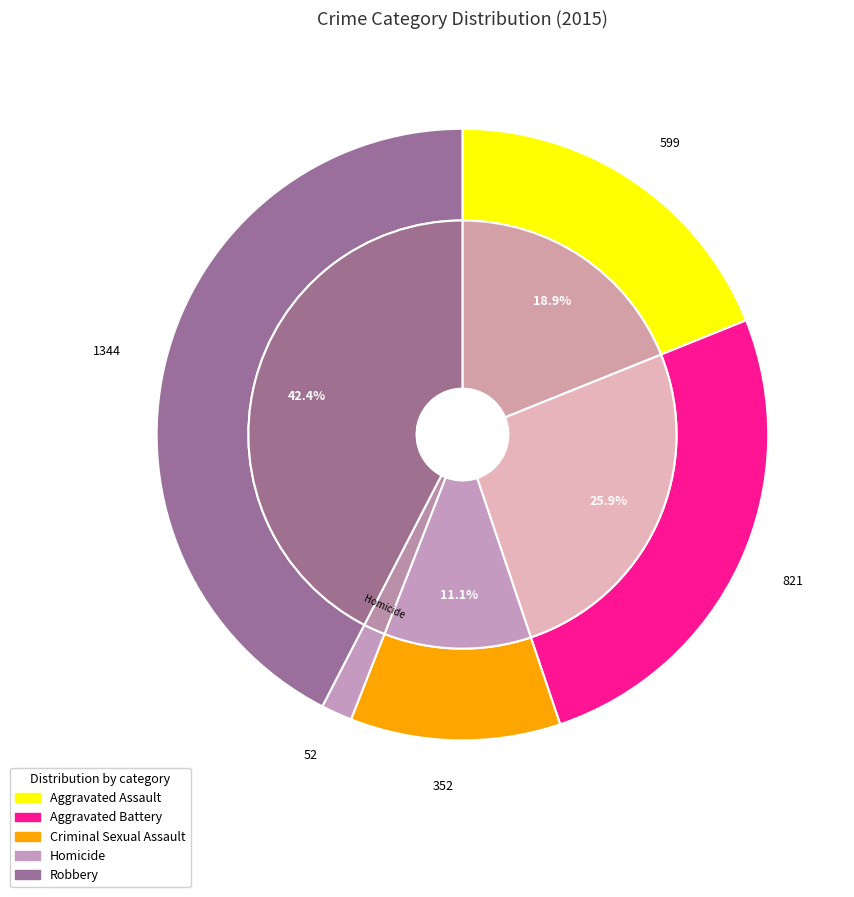

To the nearest percent, what is the difference between the largest and smallest slice percentages?

41%